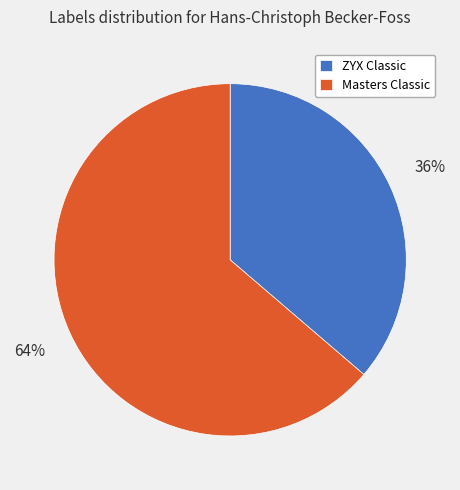

Which slice is the smallest?

ZYX Classic